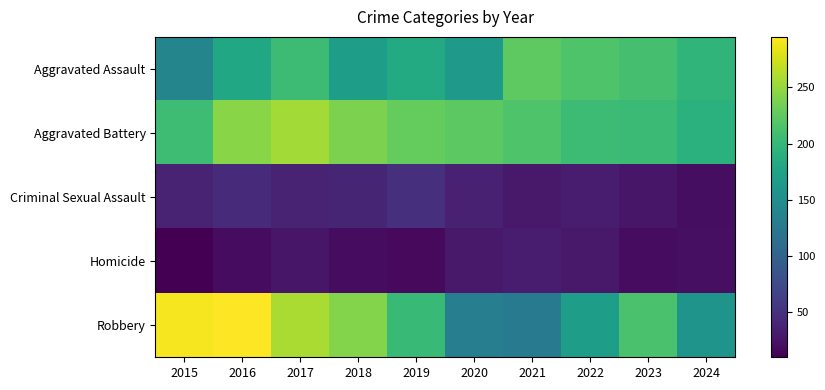

Rank the series by their maximum value, from lowest to highest.

Homicide, Criminal Sexual Assault, Aggravated Assault, Aggravated Battery, Robbery